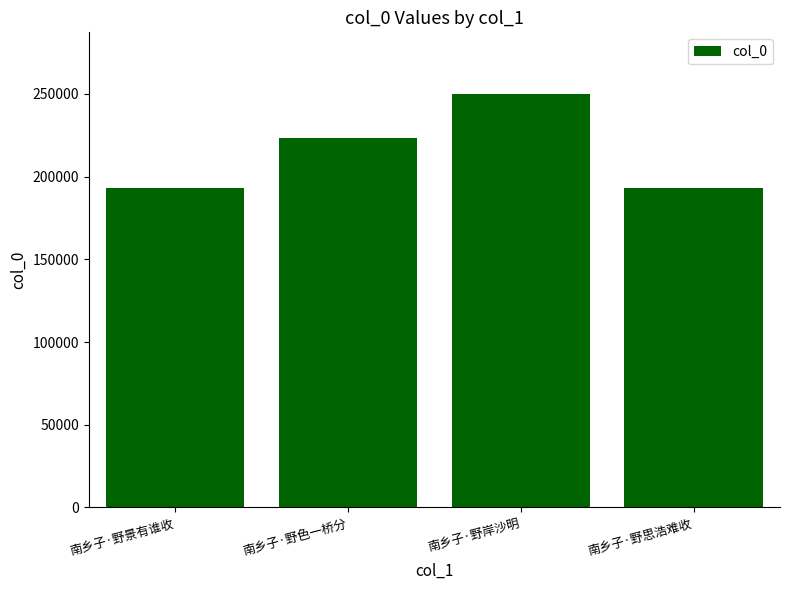

Does the chart contain any negative values?

No